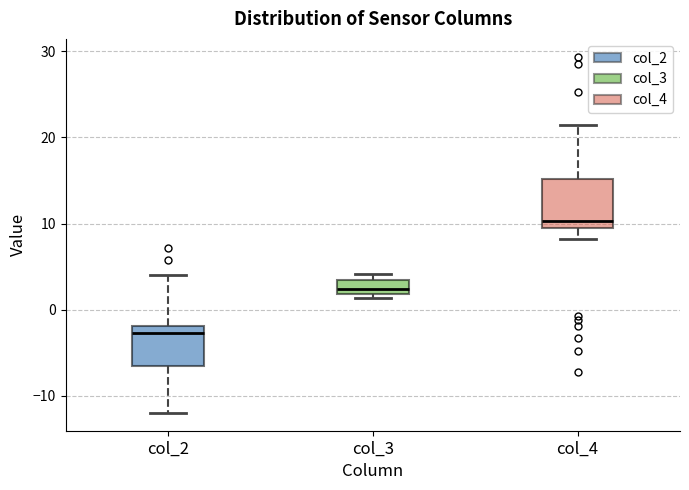

Which box has the lowest median line?

col_2